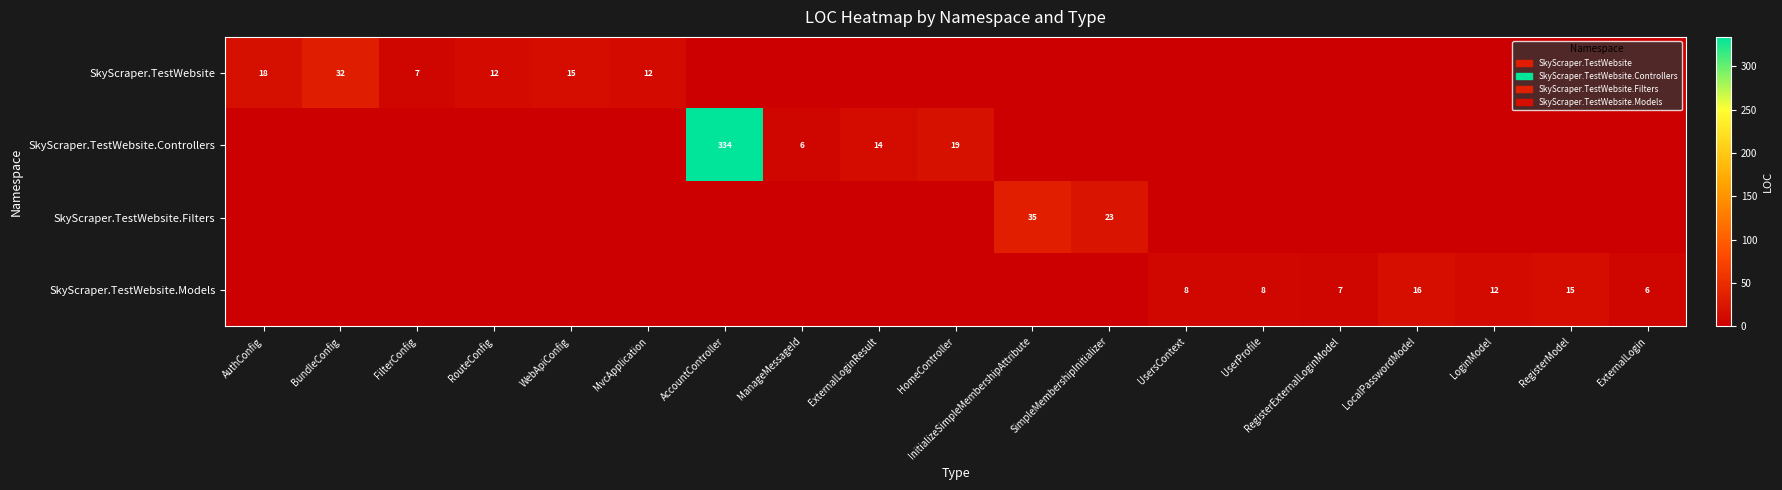

True or false: SkyScraper.TestWebsite.Models has a value of 11 at ExternalLogin.

False